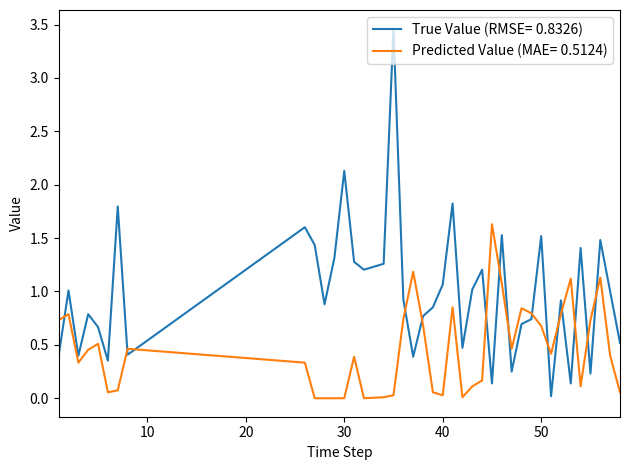

What is the highest value of the Predicted Value (MAE= 0.5124) series?

1.6